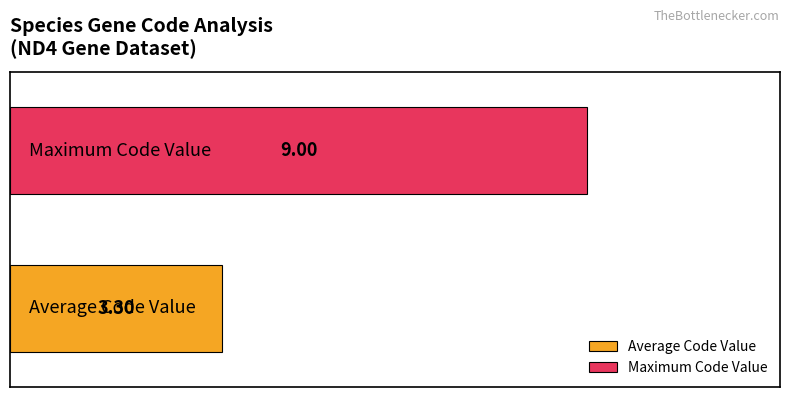

How many categories are shown in the chart?

1